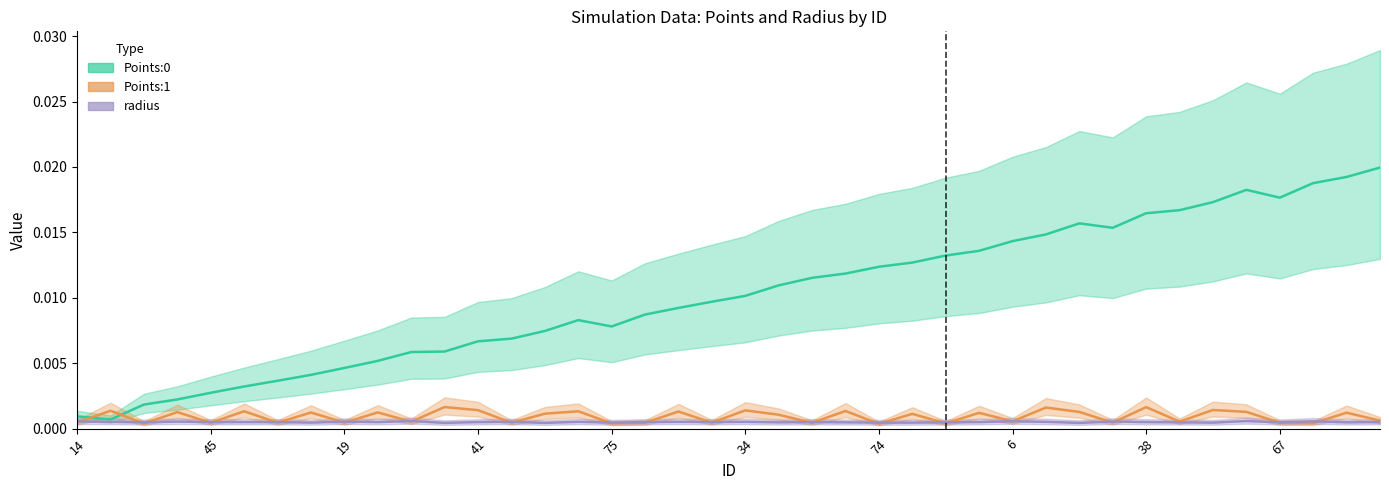

True or false: radius has a value of 0.0 at 19.

True